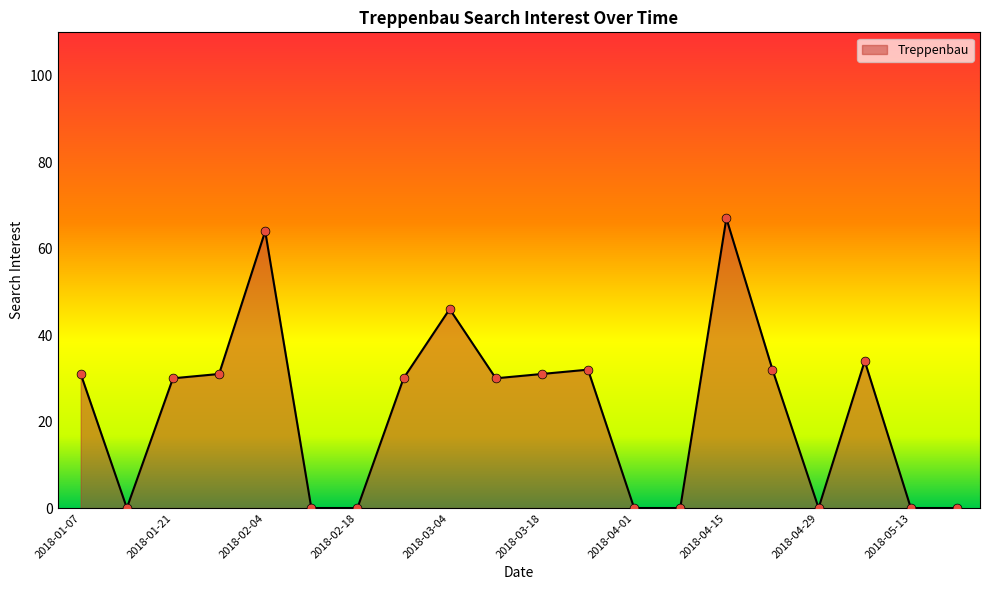

What is the difference between the maximum and minimum values?

67